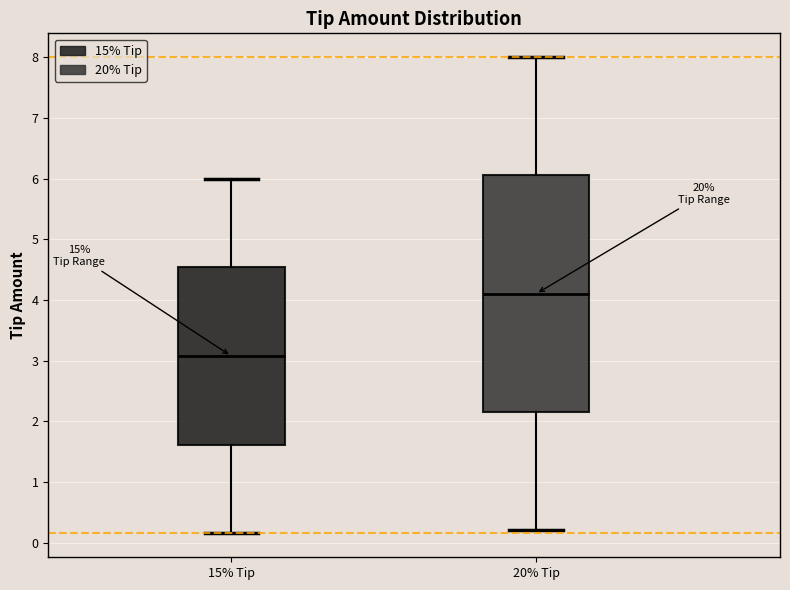

Which box is the tallest, from its lower edge to its upper edge?

20% Tip